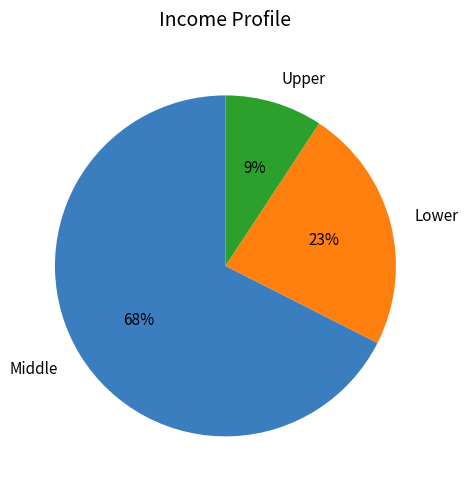

Which category has the smallest portion of the pie?

Upper